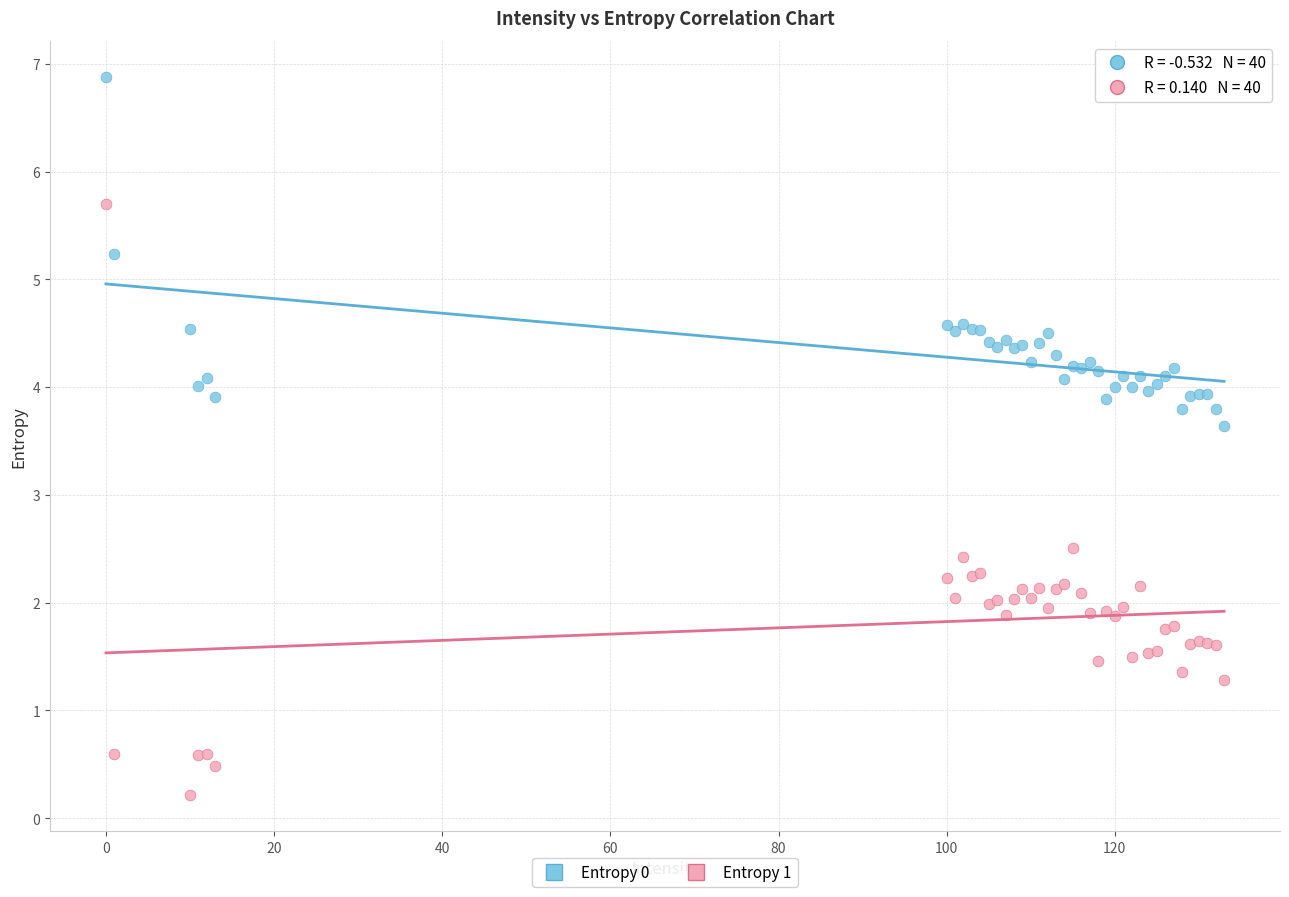

Which series has the largest Y range (max minus min)?

Entropy 1